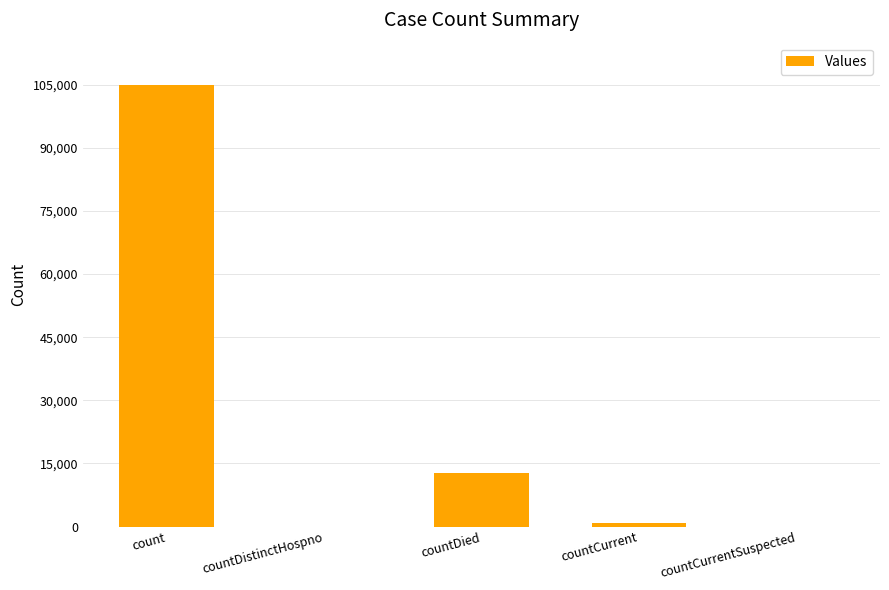

How many data points does each series have?

5